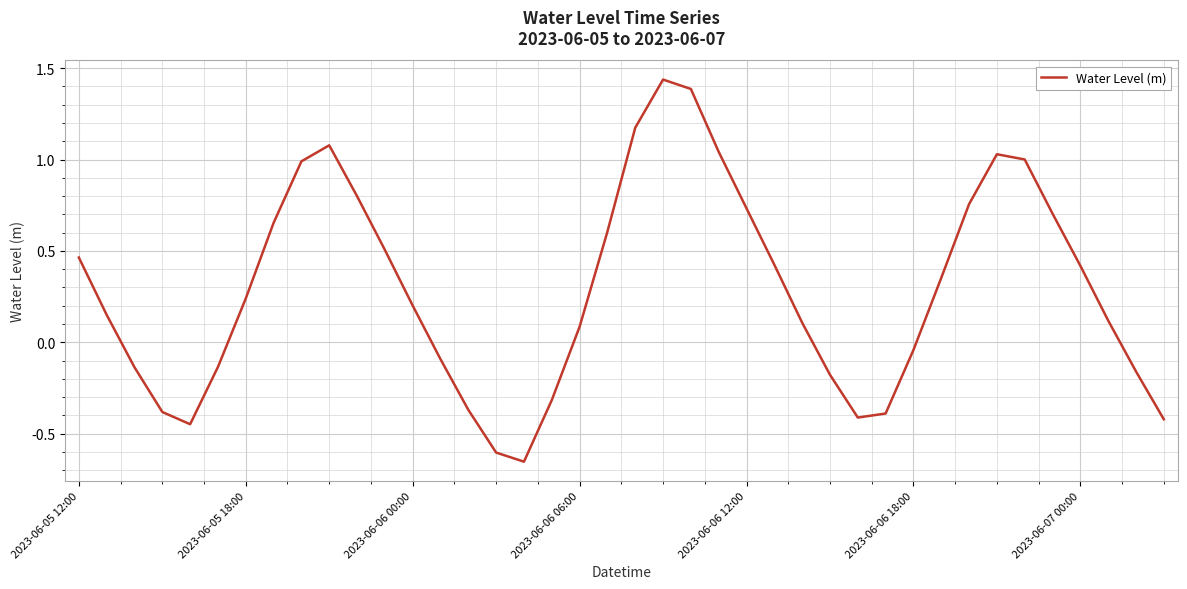

Is this an area chart (filled region under the line)?

No